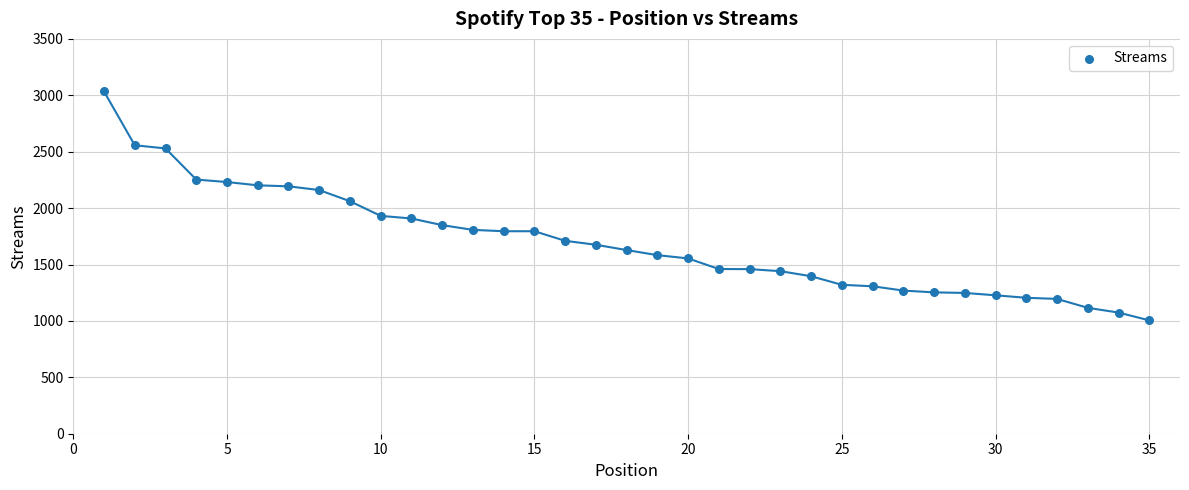

What Y value in the scatter plot is closest to 2019?

2061